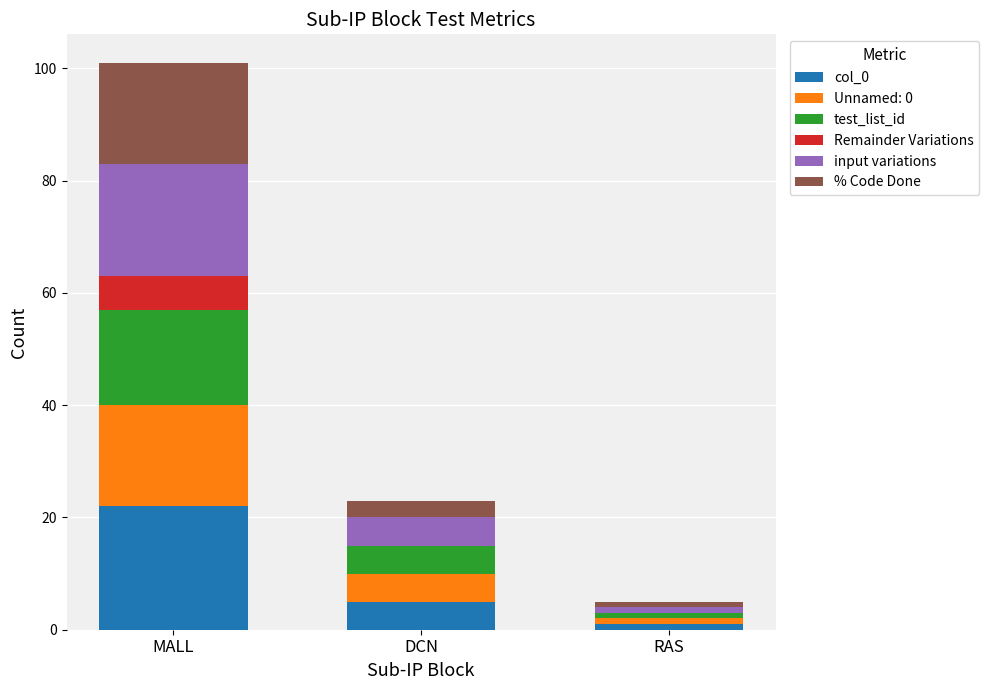

The value of col_0 at DCN is 5. True or false?

True